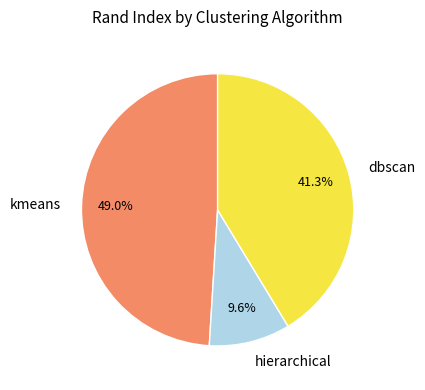

Combined, what portion of the pie is hierarchical and dbscan?

51.0%